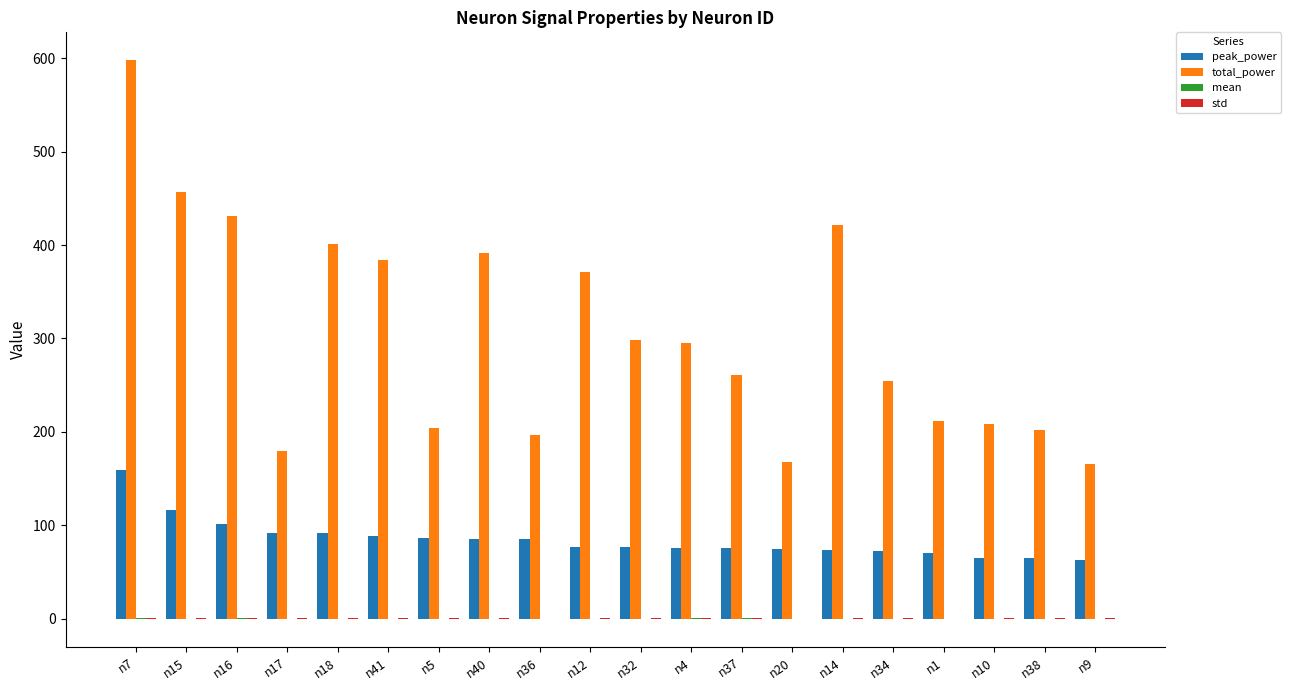

Which series changed the most between n41 and n38?

total_power